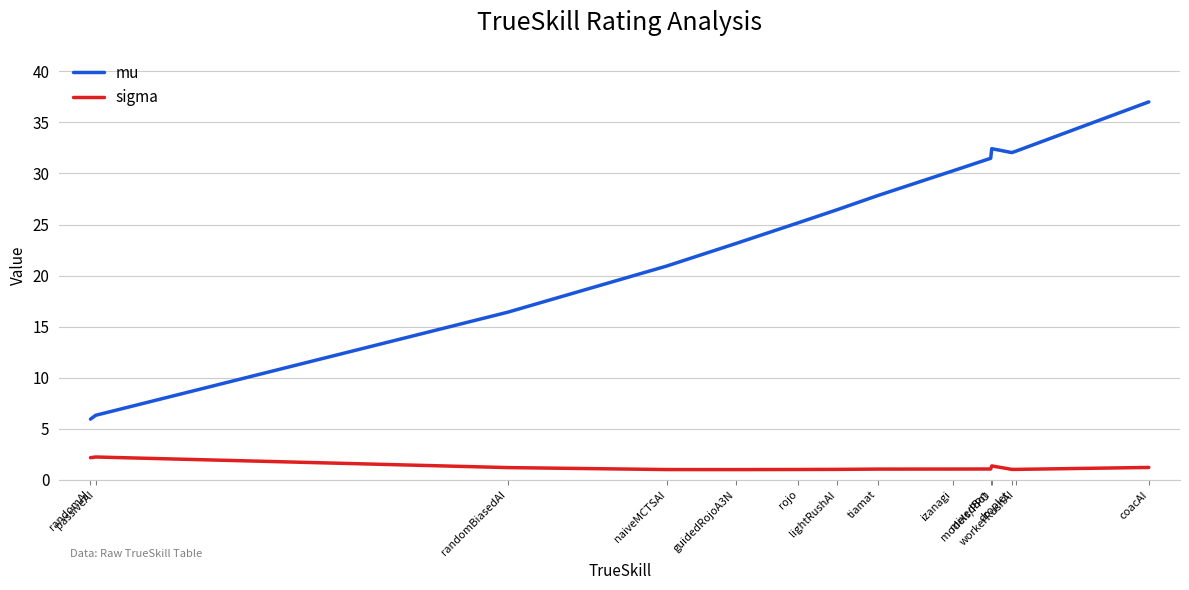

What is the difference between the maximum and minimum values in the mu series?

31.1